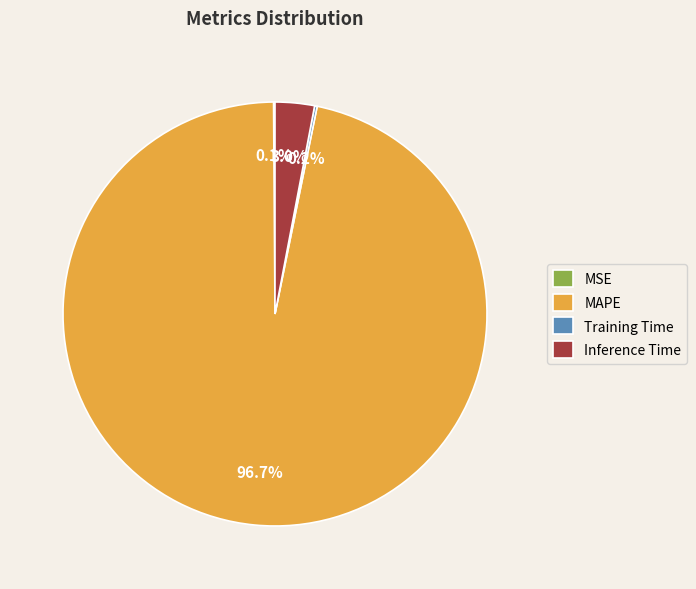

Which slice represents more than half of the pie?

MAPE